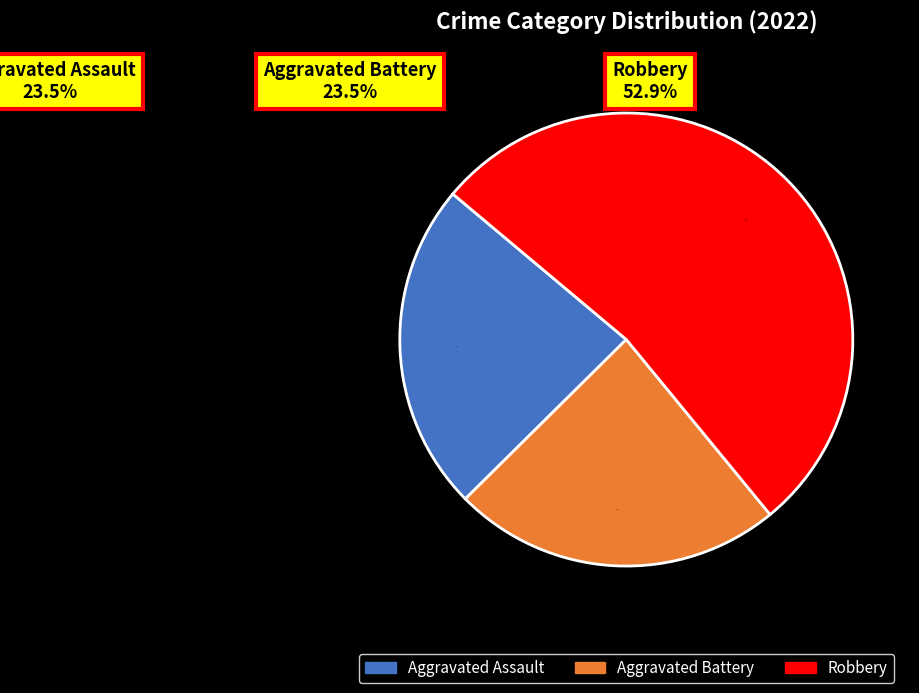

To the nearest percent, what percentage of the pie is Aggravated Battery?

24%